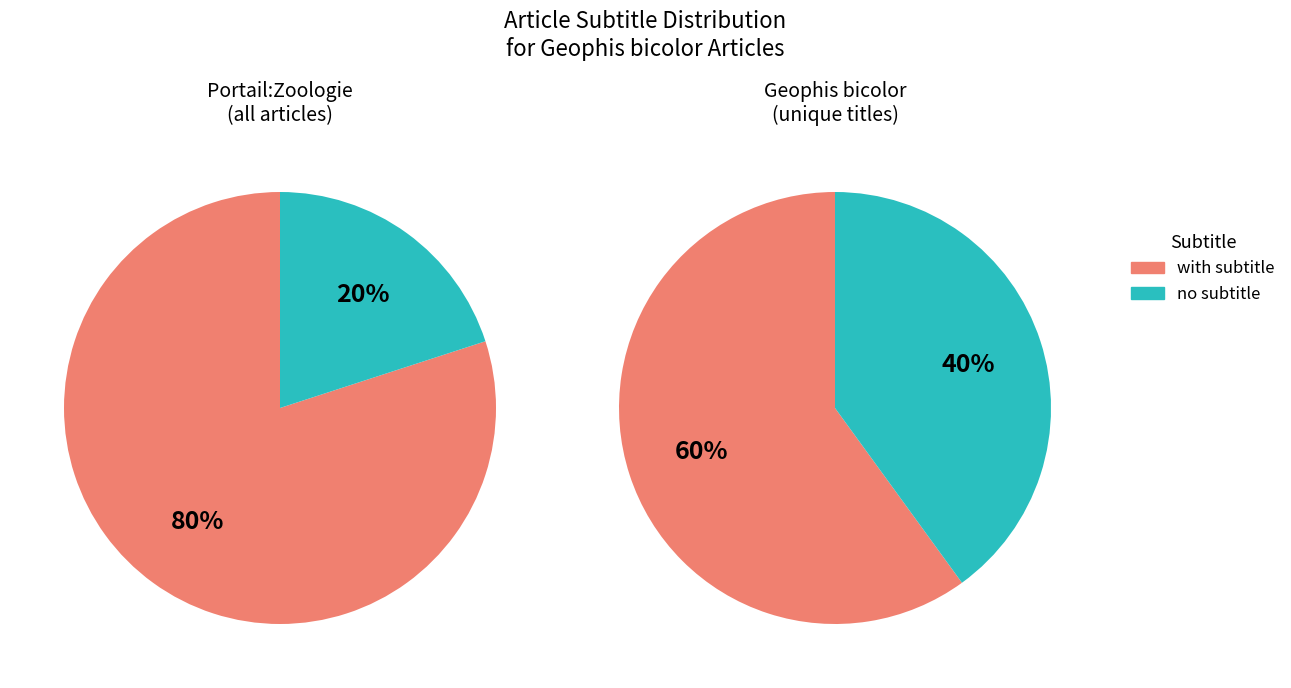

How many slices are in this pie chart?

2